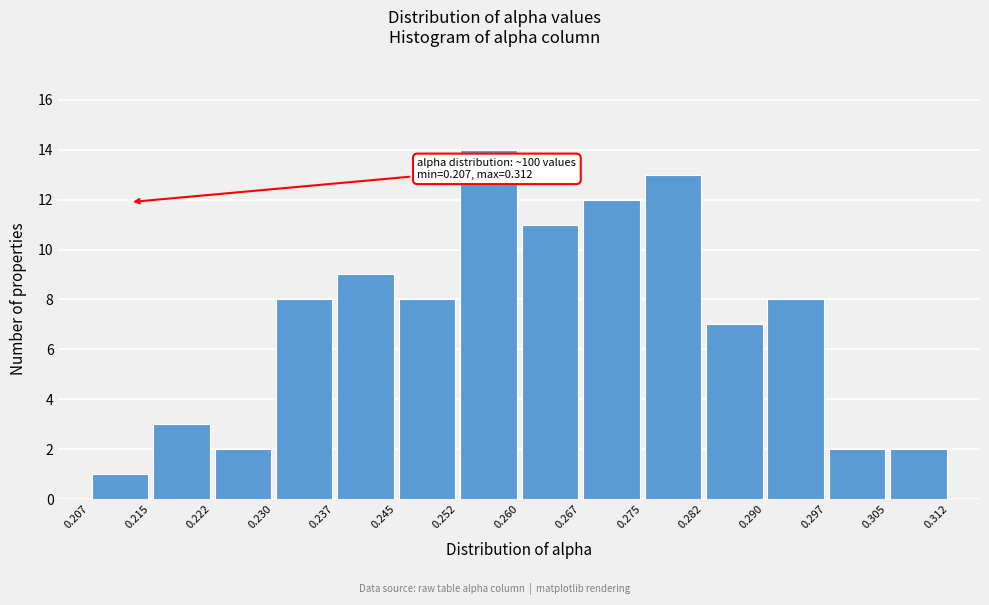

Over which range of the x-axis is the bar tallest?

0.252 to 0.260